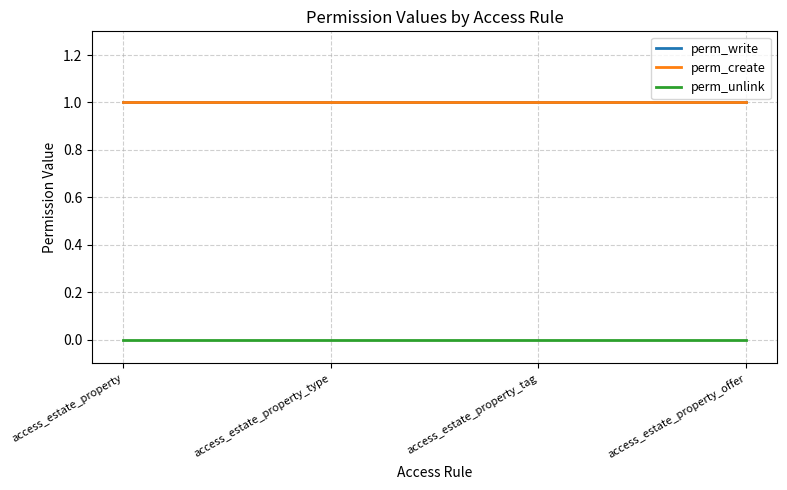

True or false: perm_write and perm_create cross at least once.

False